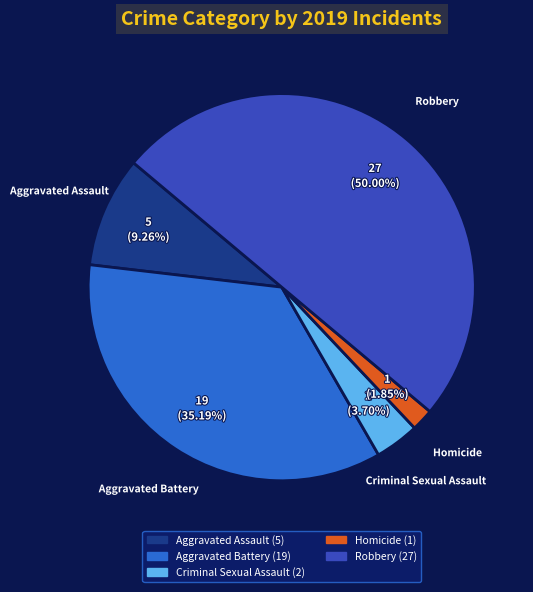

The Aggravated Battery slice represents 26% of the pie. True or false?

False